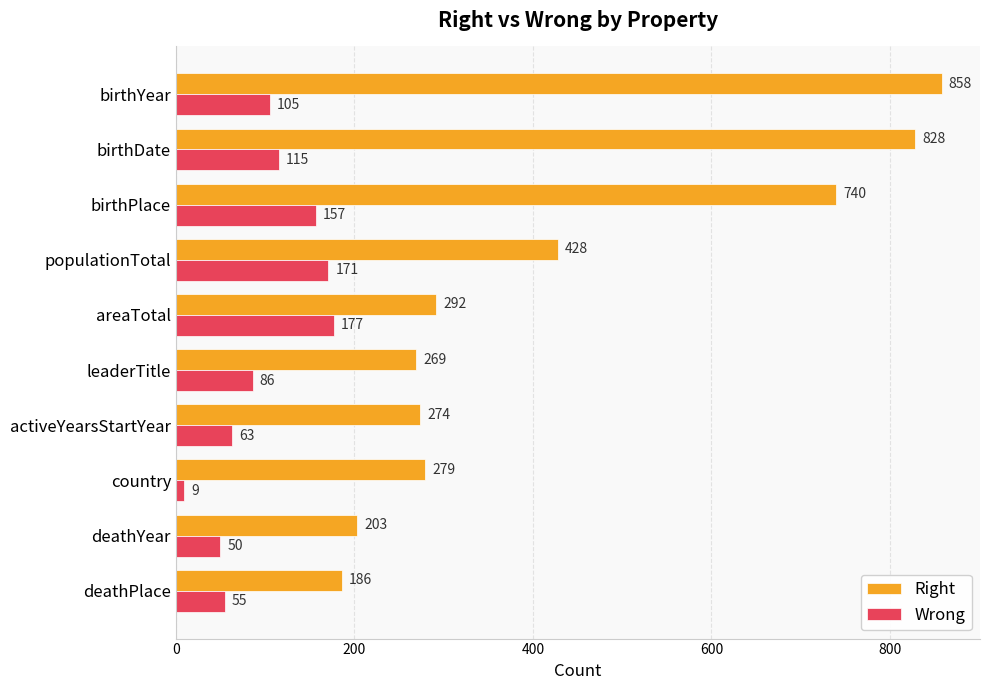

Which series has the largest range (max minus min)?

Right